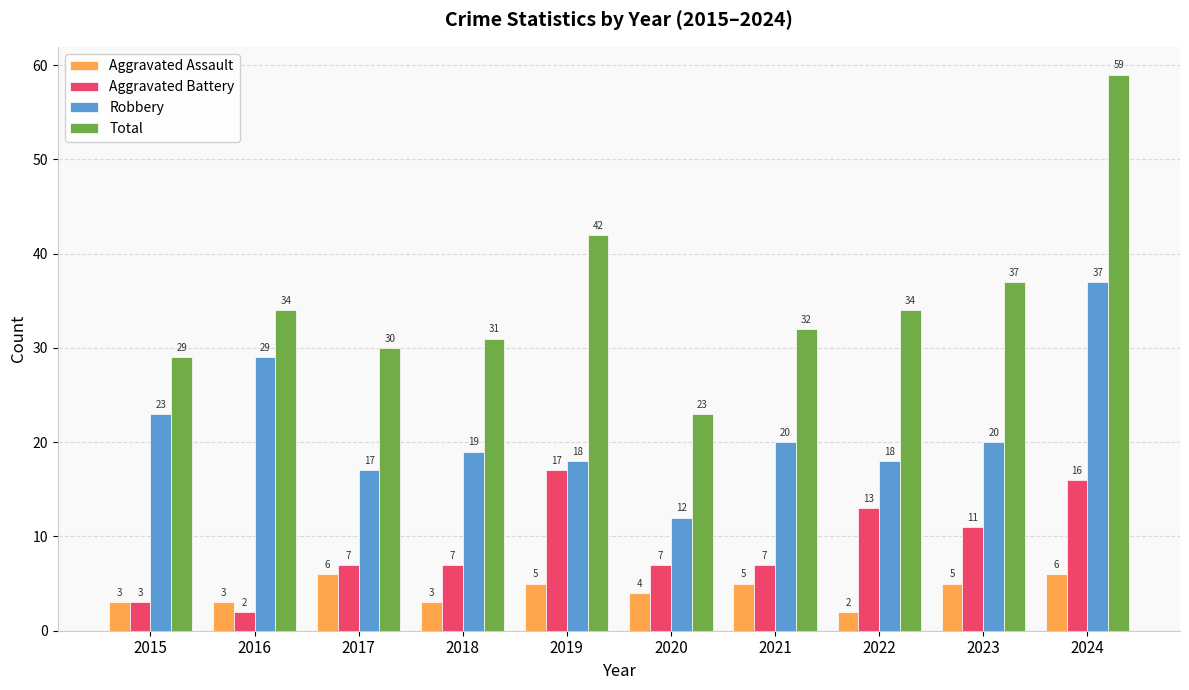

Is the value of Robbery at 2024 greater than the value of Aggravated Battery at 2022?

Yes